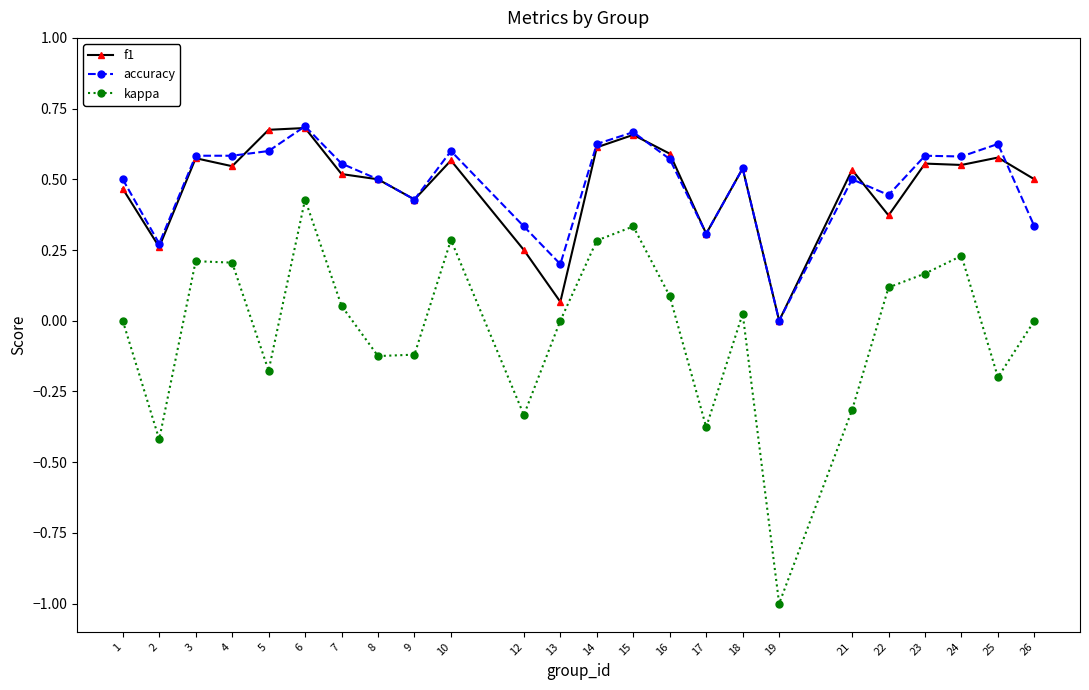

At which category is the sum across all series the highest?

6